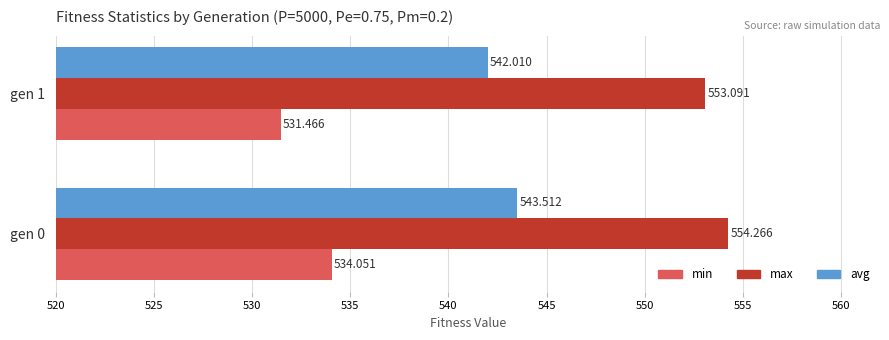

Rank the series by their maximum value, from highest to lowest.

max, avg, min